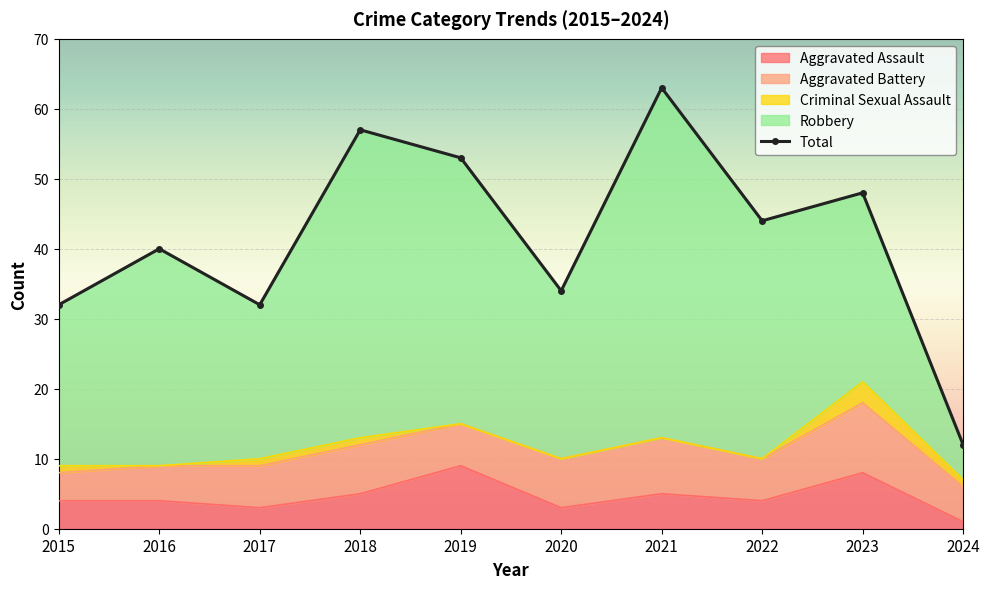

Is it true that the value at 2016 is 57?

False